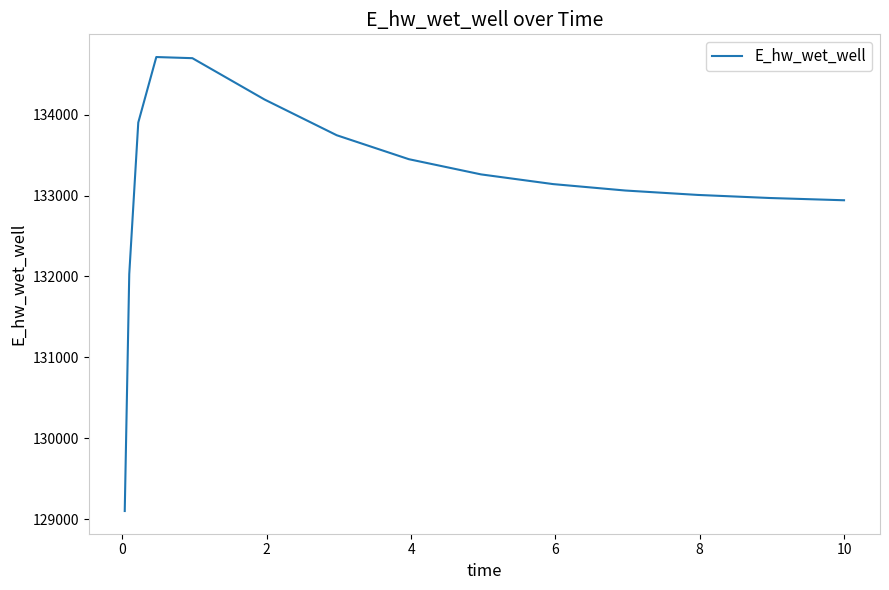

What is the smallest value displayed?

129101.6